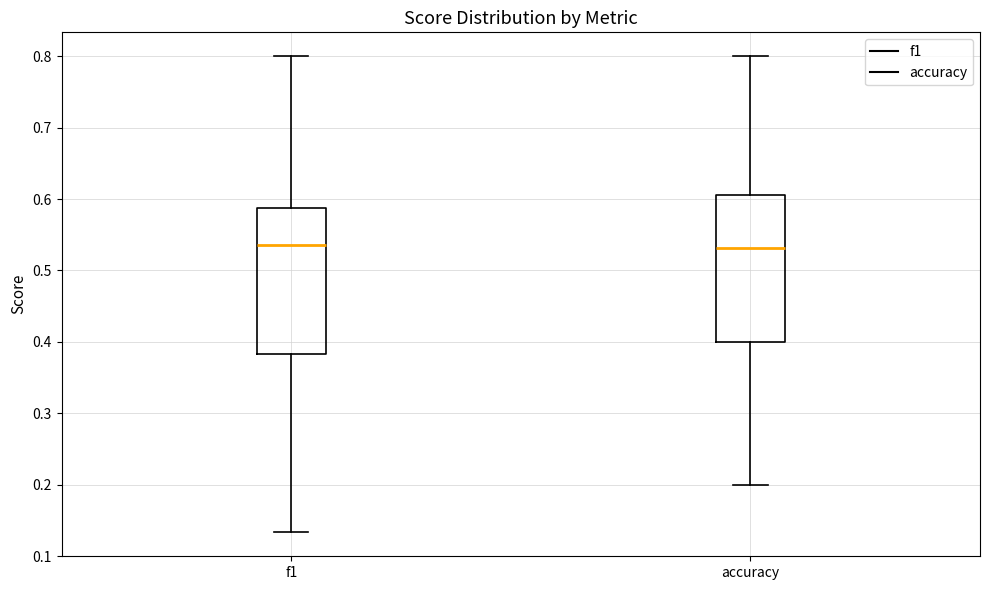

Reading left to right, read every box against the y-axis: the position of its median line, the range the box covers, and the ends of its whiskers. The values are not printed on the chart, so give them approximately, as read against the axis.

f1: median 0.54, box 0.38 to 0.59, whiskers 0.13 to 0.80
accuracy: median 0.53, box 0.40 to 0.61, whiskers 0.20 to 0.80